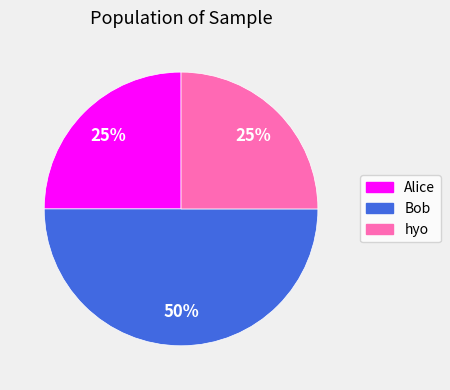

Combined, do hyo and Bob account for over 50%?

Yes